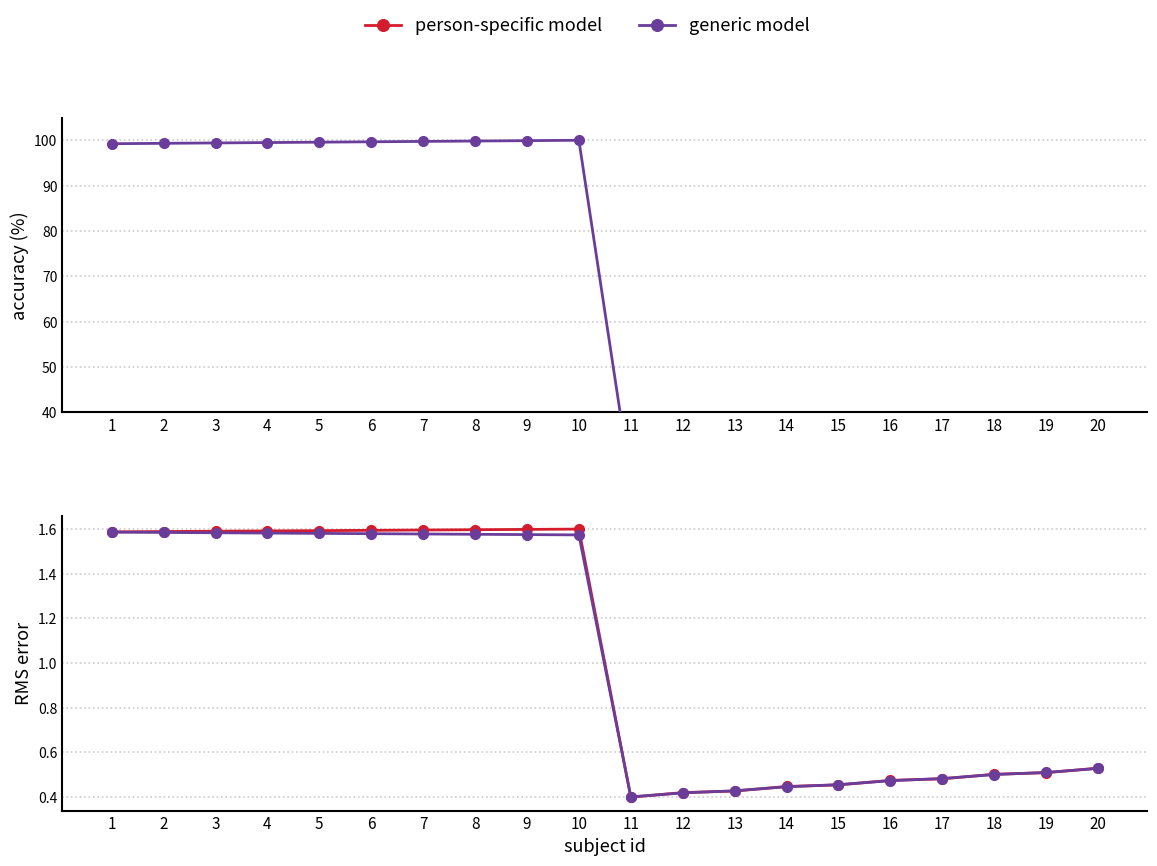

How many categories are shown in the chart?

20